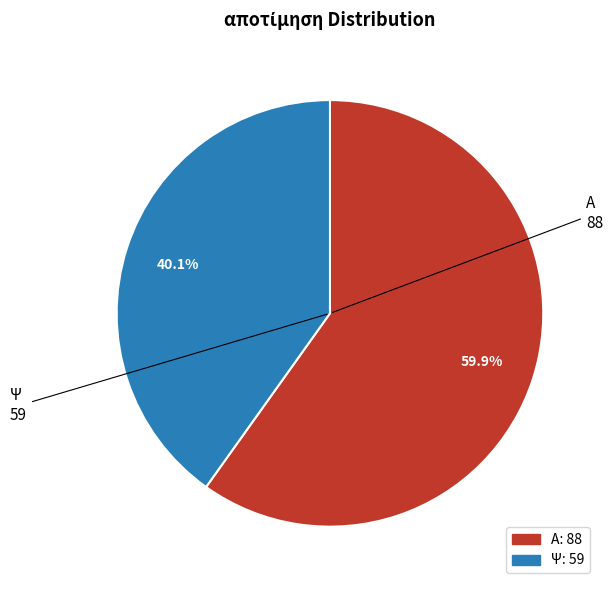

Which has a higher value, Ψ or Α?

Α